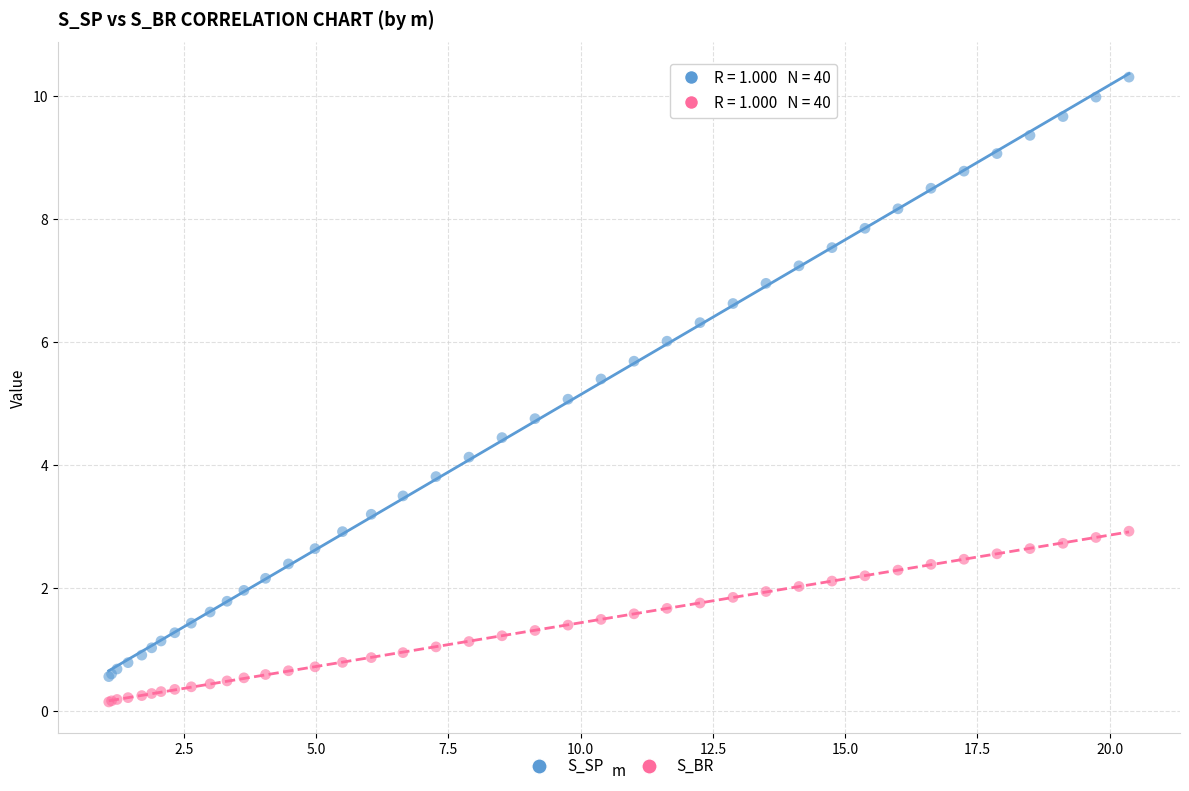

Which series contains the highest Y value?

S_SP